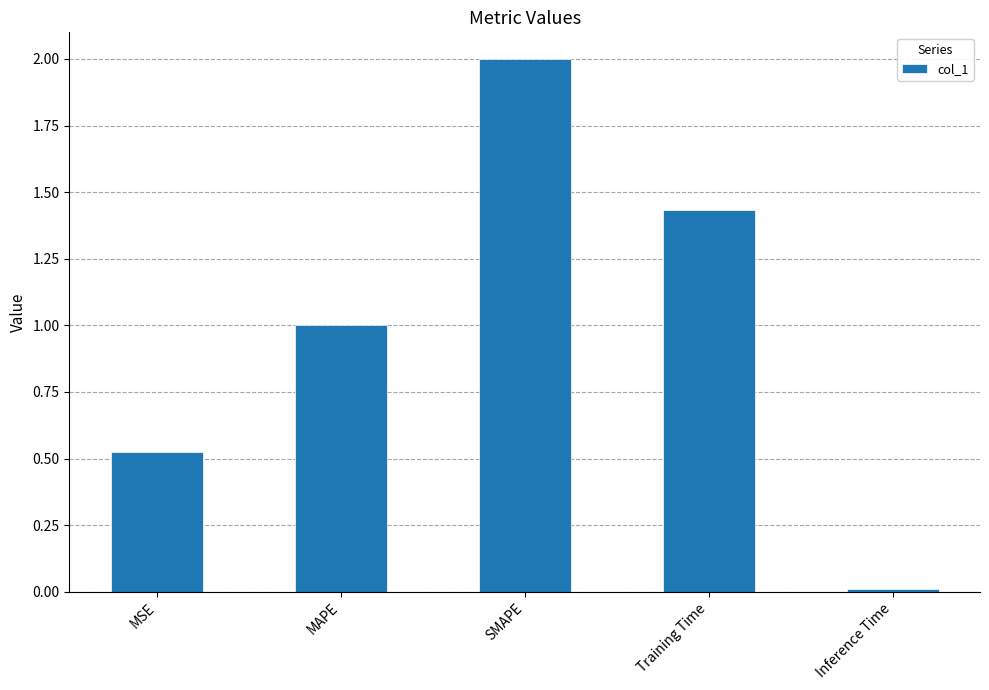

What position from the left is SMAPE?

3